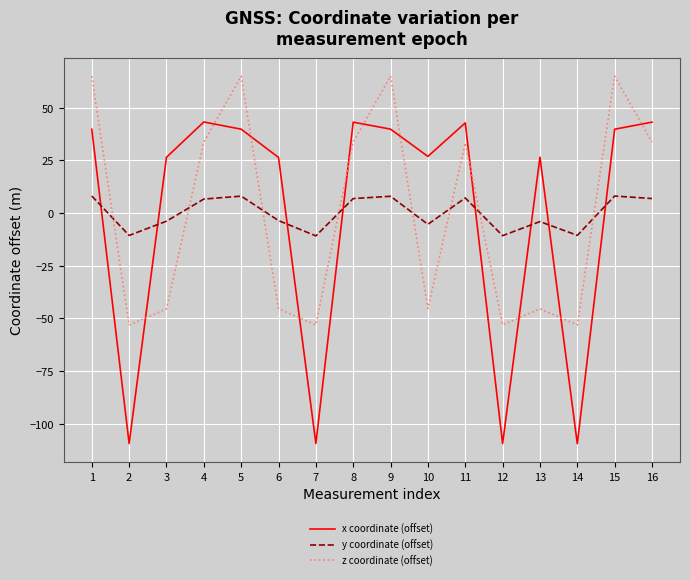

What is the difference between the highest and lowest values at 14?

98.8